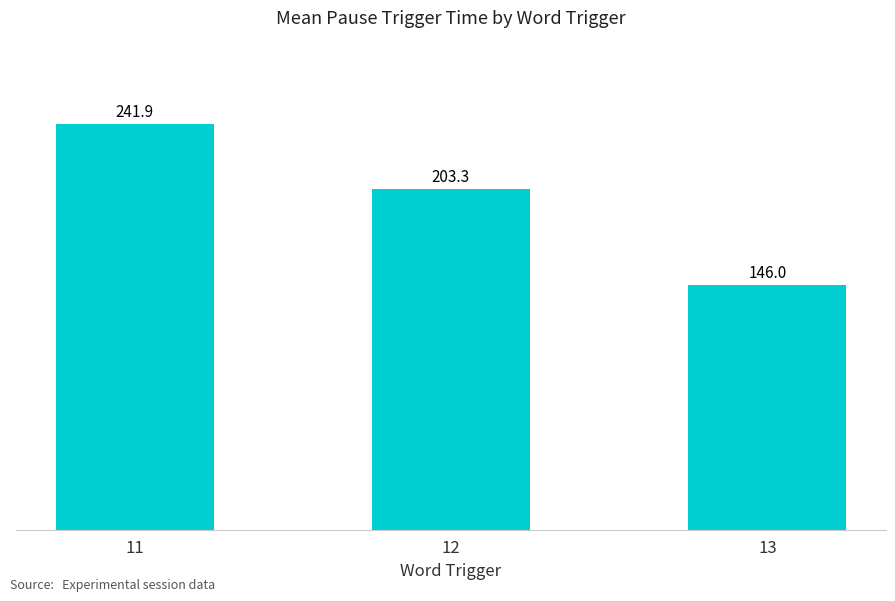

Reading right to left, transcribe all the data shown in this chart.

13=146.0	12=203.3	11=241.9